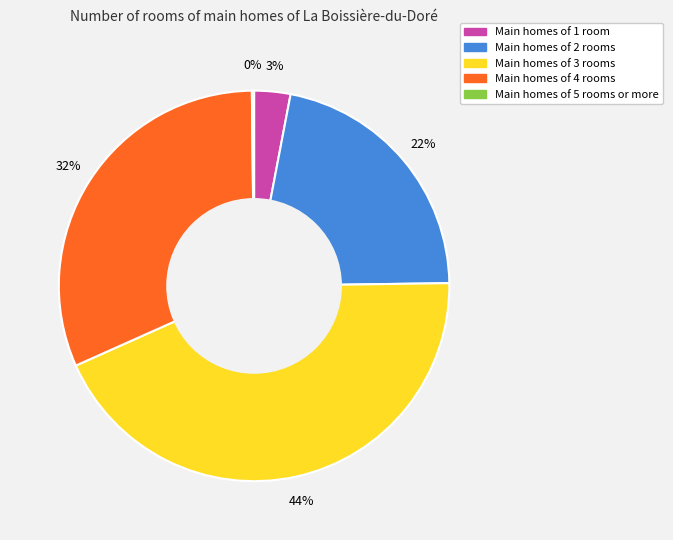

Is there a majority slice in this chart?

No